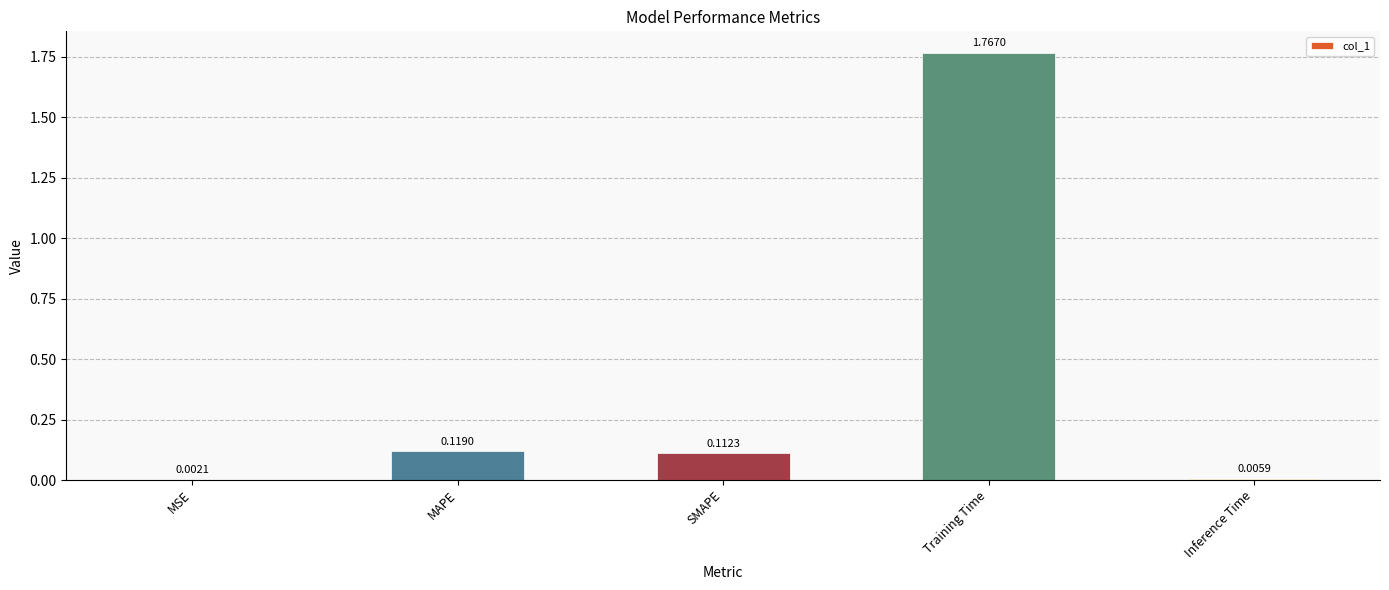

What is the change in value from MAPE to Training Time?

+1.6